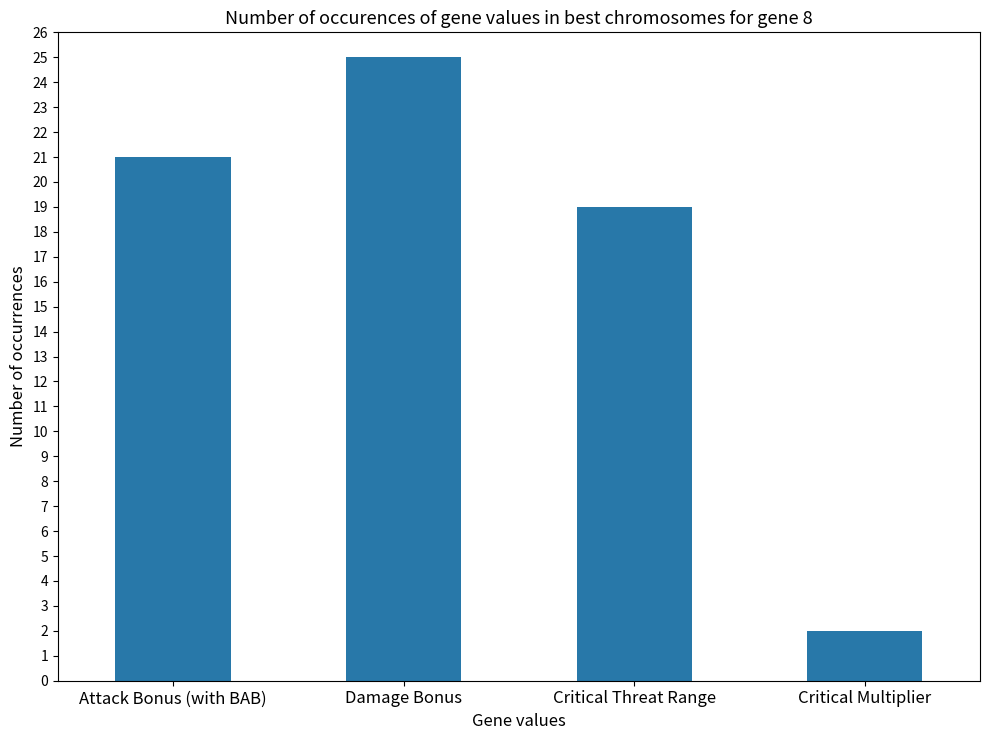

Reading left to right, extract all data points from this chart.

Attack Bonus (with BAB)=21	Damage Bonus=25	Critical Threat Range=19	Critical Multiplier=2